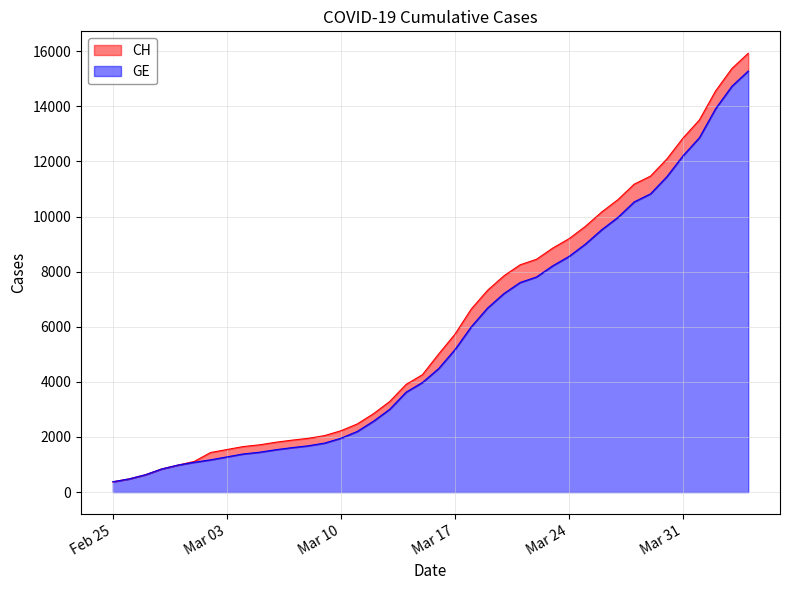

True or false: CH and GE cross at least once.

False